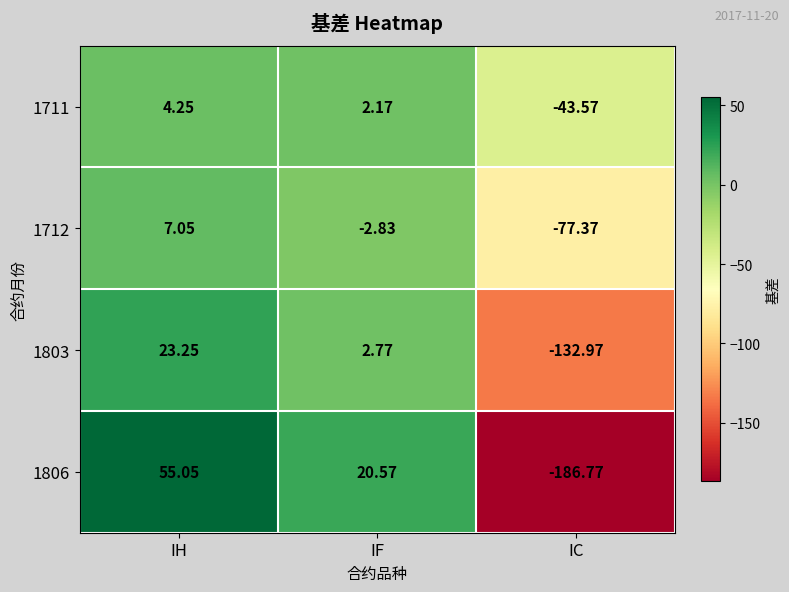

Rank the series by their maximum value, from highest to lowest.

1806, 1803, 1712, 1711